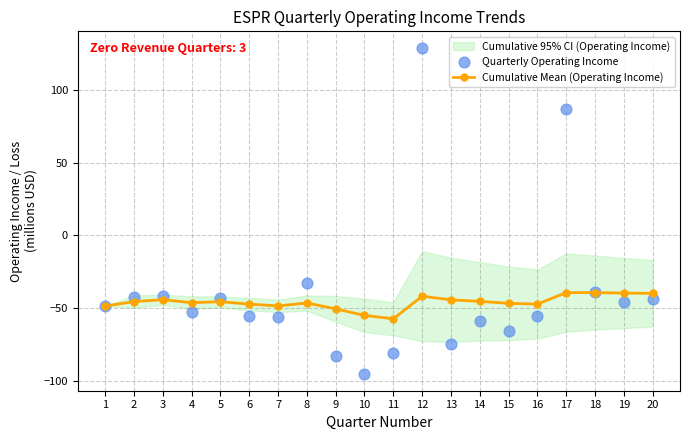

At how many categories does at least one series exceed -5?

2